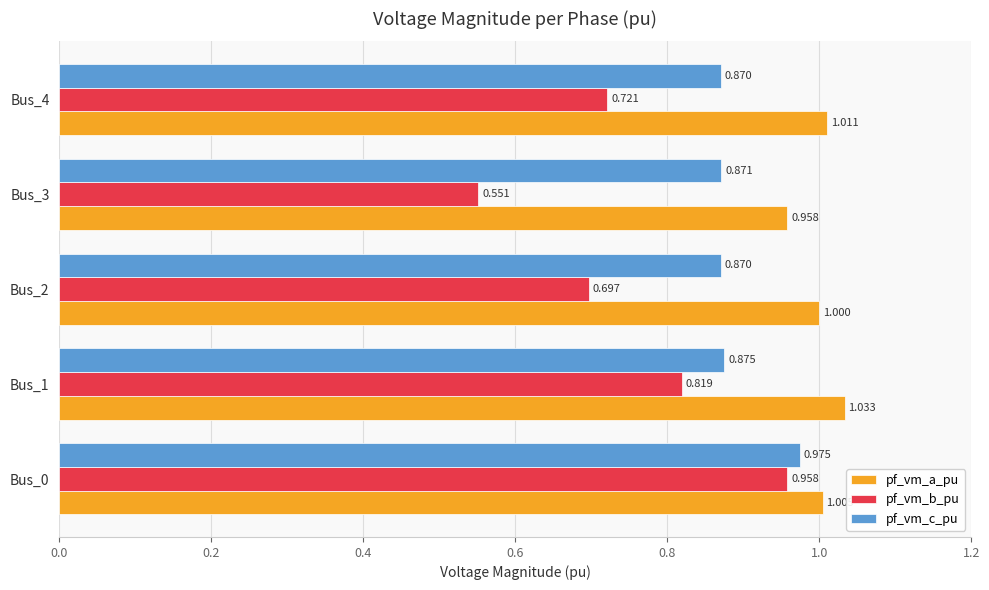

Rank the series by their maximum value, from highest to lowest.

pf_vm_a_pu, pf_vm_c_pu, pf_vm_b_pu